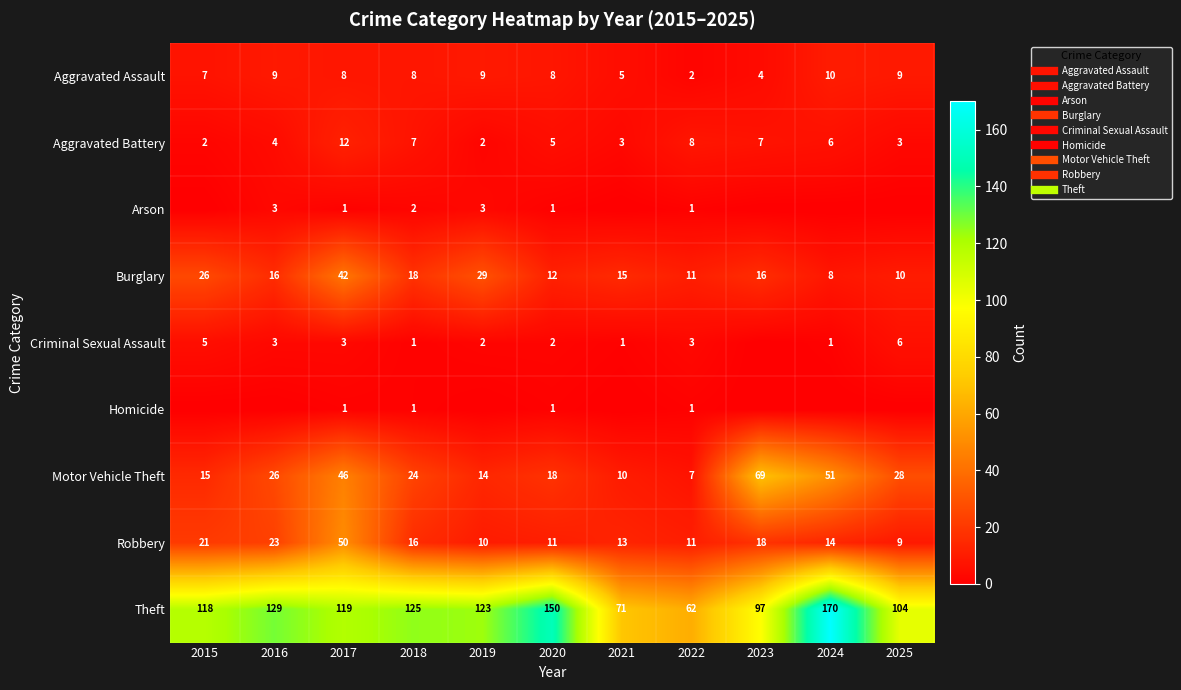

Count the number of categories in the chart.

11